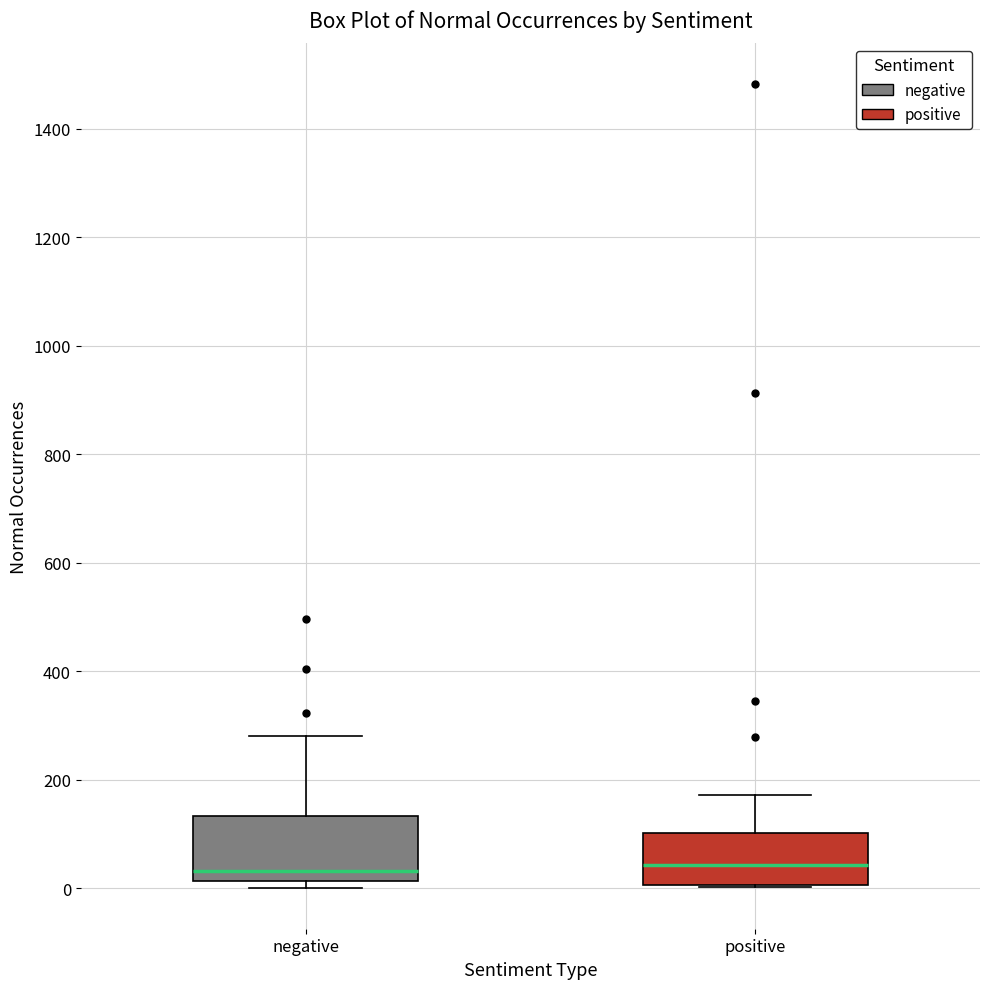

Where does the median line of the box for positive sit on the y-axis? The values are not printed on the chart, so give them approximately, as read against the axis.

40